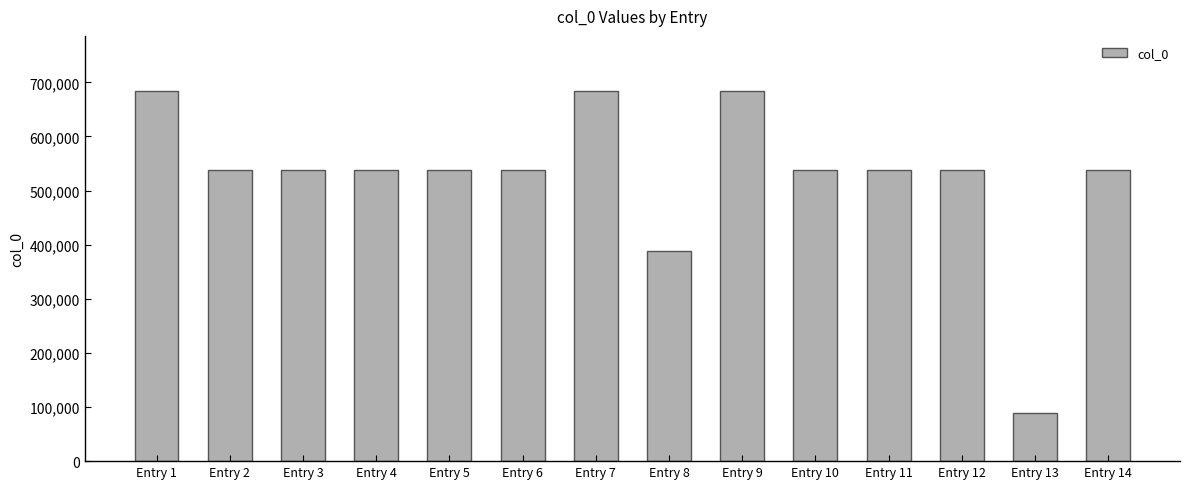

Does the chart contain any negative values?

No